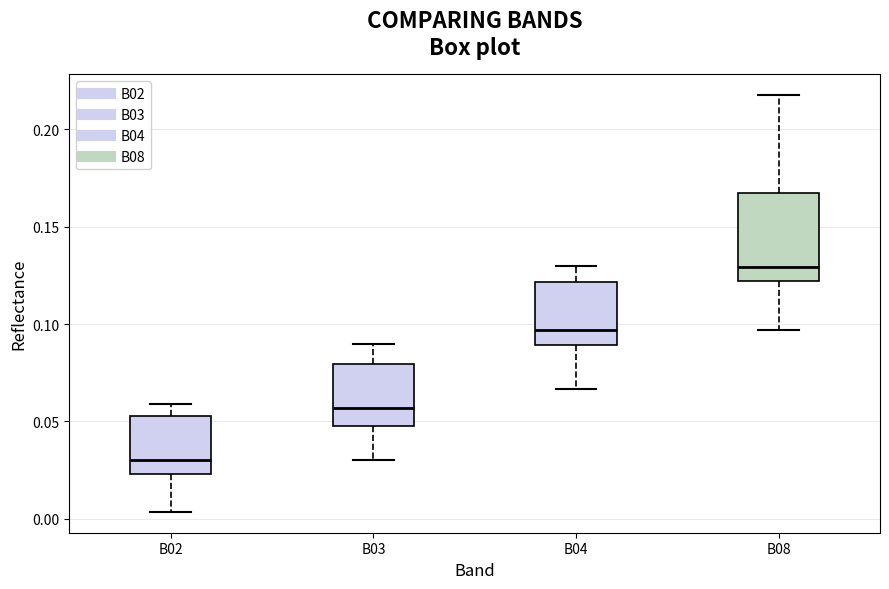

Which box has the highest median line?

B08